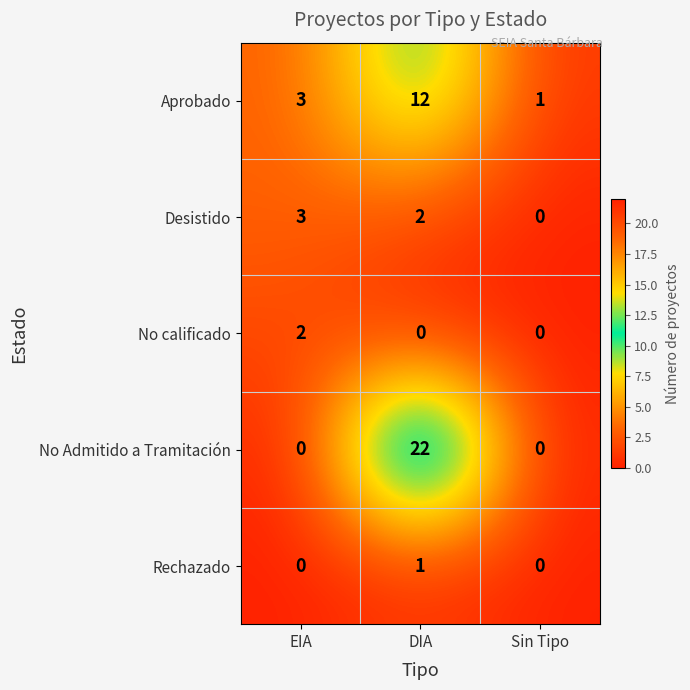

How many No calificado values are between 0 and 2?

3